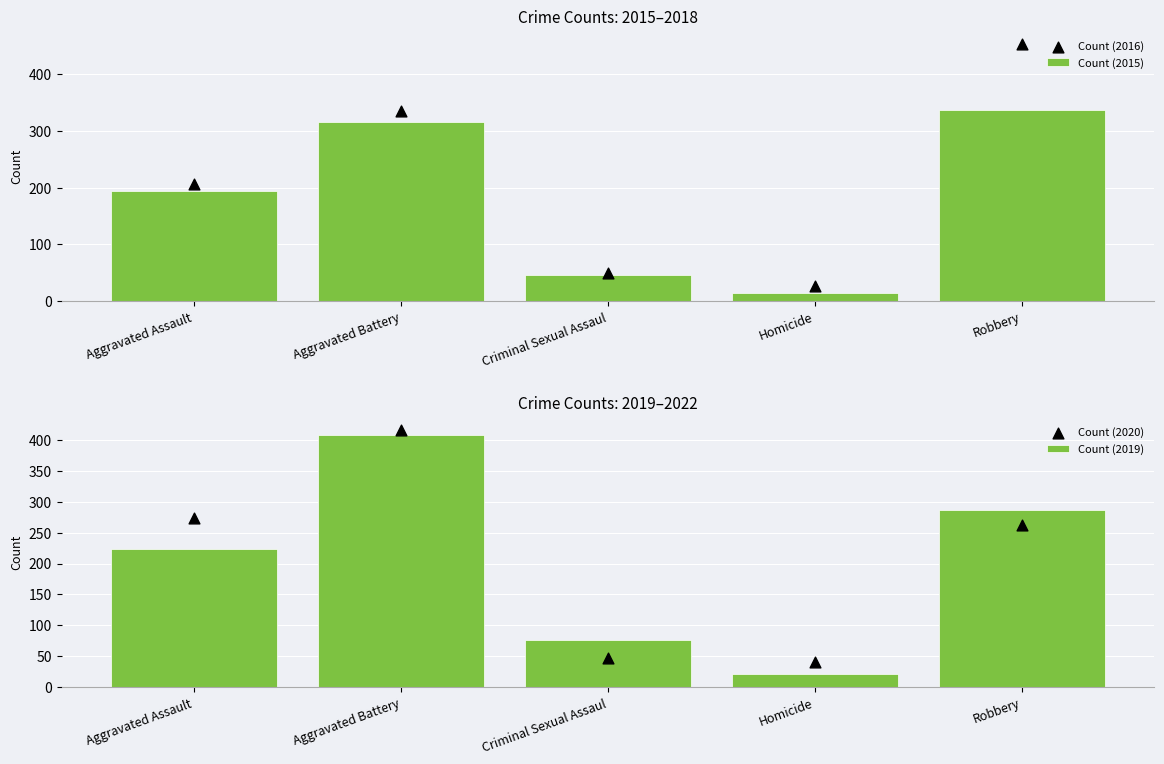

What are all the series names shown in the legend?

Count (2015), Count (2016), Count (2019), Count (2020)